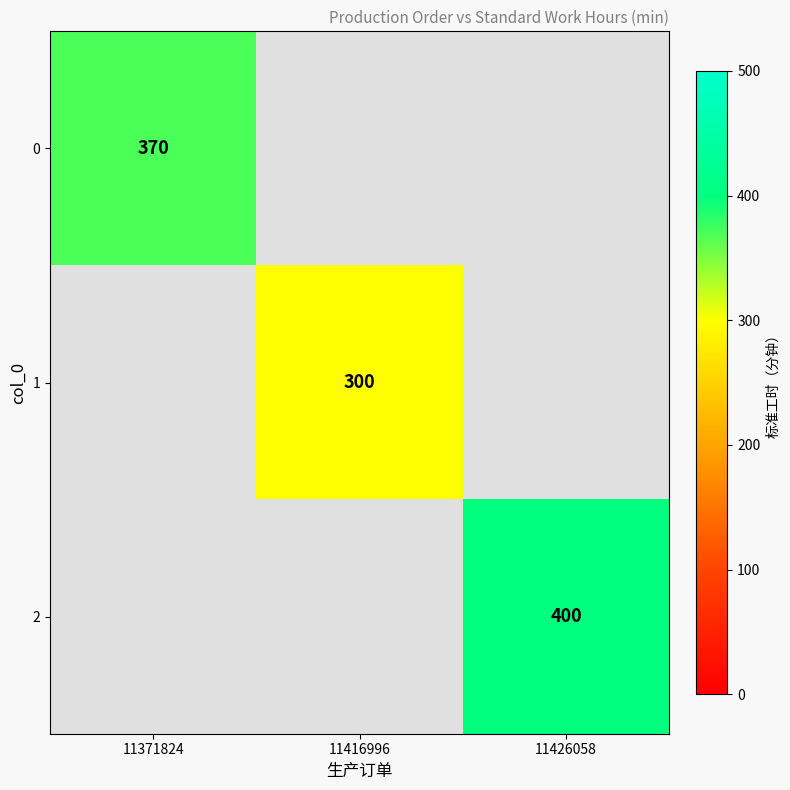

Is it true that 1 equals 93.9 at 11416996?

False